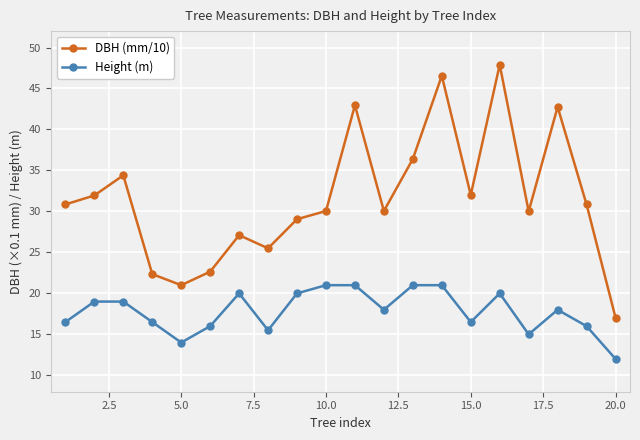

True or false: DBH (mm/10) and Height (m) intersect in this chart.

False